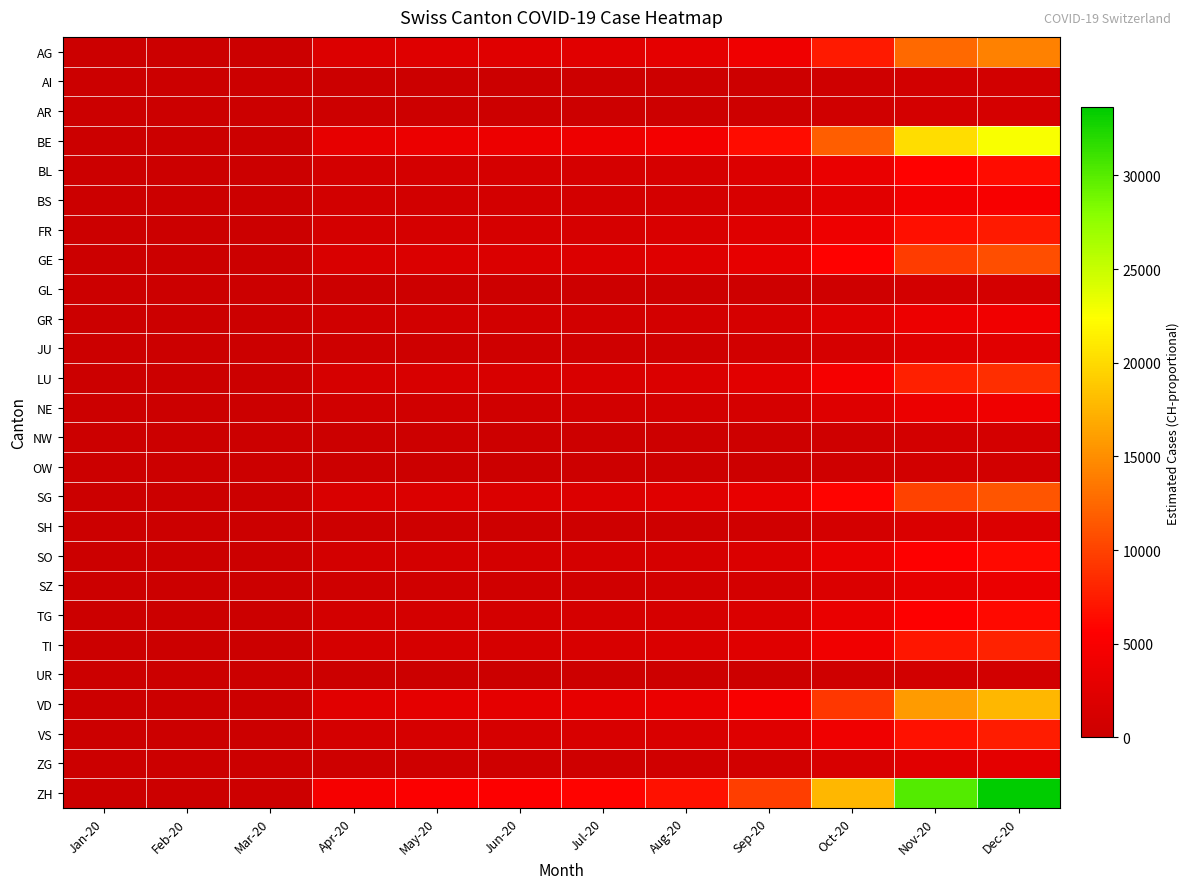

Reading right to left, what are all the values shown in this chart?

AG: Dec-20=14060	Nov-20=12580	Oct-20=7400	Sep-20=4070	Aug-20=2812	Jul-20=2442	Jun-20=2294	May-20=2220	Apr-20=1924	Mar-20=74	Feb-20=0	Jan-20=0
AI: Dec-20=760	Nov-20=680	Oct-20=400	Sep-20=220	Aug-20=152	Jul-20=132	Jun-20=124	May-20=120	Apr-20=104	Mar-20=4	Feb-20=0	Jan-20=0
AR: Dec-20=1140	Nov-20=1020	Oct-20=600	Sep-20=330	Aug-20=228	Jul-20=198	Jun-20=186	May-20=180	Apr-20=156	Mar-20=6	Feb-20=0	Jan-20=0
BE: Dec-20=22610	Nov-20=20230	Oct-20=11900	Sep-20=6545	Aug-20=4522	Jul-20=3927	Jun-20=3689	May-20=3570	Apr-20=3094	Mar-20=119	Feb-20=0	Jan-20=0
BL: Dec-20=6460	Nov-20=5780	Oct-20=3400	Sep-20=1870	Aug-20=1292	Jul-20=1122	Jun-20=1054	May-20=1020	Apr-20=884	Mar-20=34	Feb-20=0	Jan-20=0
BS: Dec-20=4940	Nov-20=4420	Oct-20=2600	Sep-20=1430	Aug-20=988	Jul-20=858	Jun-20=806	May-20=780	Apr-20=676	Mar-20=26	Feb-20=0	Jan-20=0
FR: Dec-20=7410	Nov-20=6630	Oct-20=3900	Sep-20=2145	Aug-20=1482	Jul-20=1287	Jun-20=1209	May-20=1170	Apr-20=1014	Mar-20=39	Feb-20=0	Jan-20=0
GE: Dec-20=10830	Nov-20=9690	Oct-20=5700	Sep-20=3135	Aug-20=2166	Jul-20=1881	Jun-20=1767	May-20=1710	Apr-20=1482	Mar-20=57	Feb-20=0	Jan-20=0
GL: Dec-20=950	Nov-20=850	Oct-20=500	Sep-20=275	Aug-20=190	Jul-20=165	Jun-20=155	May-20=150	Apr-20=130	Mar-20=5	Feb-20=0	Jan-20=0
GR: Dec-20=4180	Nov-20=3740	Oct-20=2200	Sep-20=1210	Aug-20=836	Jul-20=726	Jun-20=682	May-20=660	Apr-20=572	Mar-20=22	Feb-20=0	Jan-20=0
JU: Dec-20=2470	Nov-20=2210	Oct-20=1300	Sep-20=715	Aug-20=494	Jul-20=429	Jun-20=403	May-20=390	Apr-20=338	Mar-20=13	Feb-20=0	Jan-20=0
LU: Dec-20=8740	Nov-20=7820	Oct-20=4600	Sep-20=2530	Aug-20=1748	Jul-20=1518	Jun-20=1426	May-20=1380	Apr-20=1196	Mar-20=46	Feb-20=0	Jan-20=0
NE: Dec-20=3990	Nov-20=3570	Oct-20=2100	Sep-20=1155	Aug-20=798	Jul-20=693	Jun-20=651	May-20=630	Apr-20=546	Mar-20=21	Feb-20=0	Jan-20=0
NW: Dec-20=950	Nov-20=850	Oct-20=500	Sep-20=275	Aug-20=190	Jul-20=165	Jun-20=155	May-20=150	Apr-20=130	Mar-20=5	Feb-20=0	Jan-20=0
OW: Dec-20=760	Nov-20=680	Oct-20=400	Sep-20=220	Aug-20=152	Jul-20=132	Jun-20=124	May-20=120	Apr-20=104	Mar-20=4	Feb-20=0	Jan-20=0
SG: Dec-20=11210	Nov-20=10030	Oct-20=5900	Sep-20=3245	Aug-20=2242	Jul-20=1947	Jun-20=1829	May-20=1770	Apr-20=1534	Mar-20=59	Feb-20=0	Jan-20=0
SH: Dec-20=1900	Nov-20=1700	Oct-20=1000	Sep-20=550	Aug-20=380	Jul-20=330	Jun-20=310	May-20=300	Apr-20=260	Mar-20=10	Feb-20=0	Jan-20=0
SO: Dec-20=6270	Nov-20=5610	Oct-20=3300	Sep-20=1815	Aug-20=1254	Jul-20=1089	Jun-20=1023	May-20=990	Apr-20=858	Mar-20=33	Feb-20=0	Jan-20=0
SZ: Dec-20=3419	Nov-20=3059	Oct-20=1799	Sep-20=989	Aug-20=684	Jul-20=594	Jun-20=558	May-20=540	Apr-20=467	Mar-20=18	Feb-20=0	Jan-20=0
TG: Dec-20=6270	Nov-20=5610	Oct-20=3300	Sep-20=1815	Aug-20=1254	Jul-20=1089	Jun-20=1023	May-20=990	Apr-20=858	Mar-20=33	Feb-20=0	Jan-20=0
TI: Dec-20=7980	Nov-20=7140	Oct-20=4200	Sep-20=2310	Aug-20=1596	Jul-20=1386	Jun-20=1302	May-20=1260	Apr-20=1092	Mar-20=42	Feb-20=0	Jan-20=0
UR: Dec-20=760	Nov-20=680	Oct-20=400	Sep-20=220	Aug-20=152	Jul-20=132	Jun-20=124	May-20=120	Apr-20=104	Mar-20=4	Feb-20=0	Jan-20=0
VD: Dec-20=17670	Nov-20=15810	Oct-20=9300	Sep-20=5115	Aug-20=3534	Jul-20=3069	Jun-20=2883	May-20=2790	Apr-20=2418	Mar-20=93	Feb-20=0	Jan-20=0
VS: Dec-20=7600	Nov-20=6800	Oct-20=4000	Sep-20=2200	Aug-20=1520	Jul-20=1320	Jun-20=1240	May-20=1200	Apr-20=1040	Mar-20=40	Feb-20=0	Jan-20=0
ZG: Dec-20=2660	Nov-20=2380	Oct-20=1400	Sep-20=770	Aug-20=532	Jul-20=462	Jun-20=434	May-20=420	Apr-20=364	Mar-20=14	Feb-20=0	Jan-20=0
ZH: Dec-20=33630	Nov-20=30090	Oct-20=17700	Sep-20=9735	Aug-20=6726	Jul-20=5841	Jun-20=5487	May-20=5310	Apr-20=4602	Mar-20=177	Feb-20=0	Jan-20=0